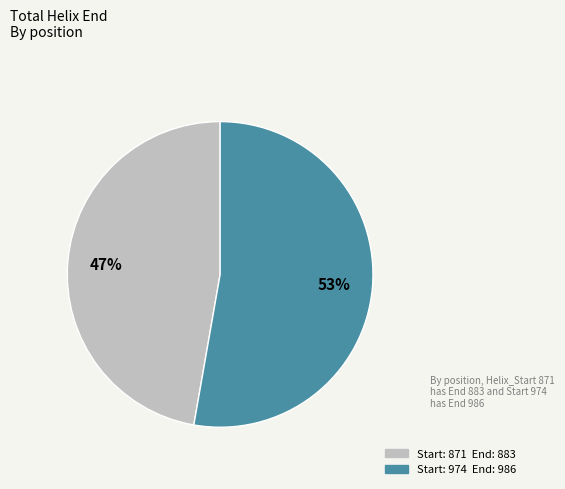

Is there a majority slice in this chart?

Yes